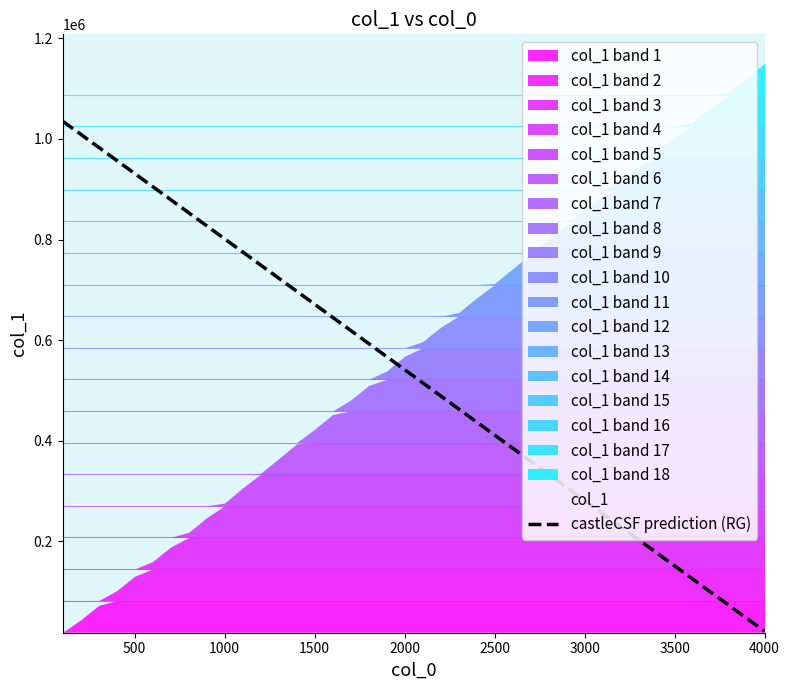

How many series are shown in this chart?

1